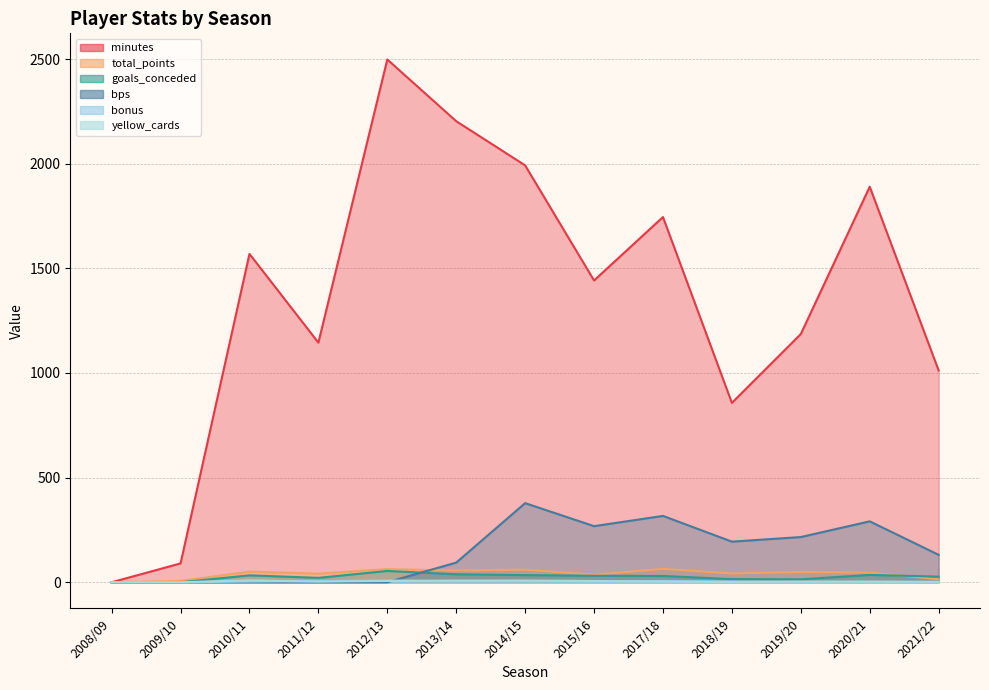

Which series has the largest range (max minus min)?

minutes